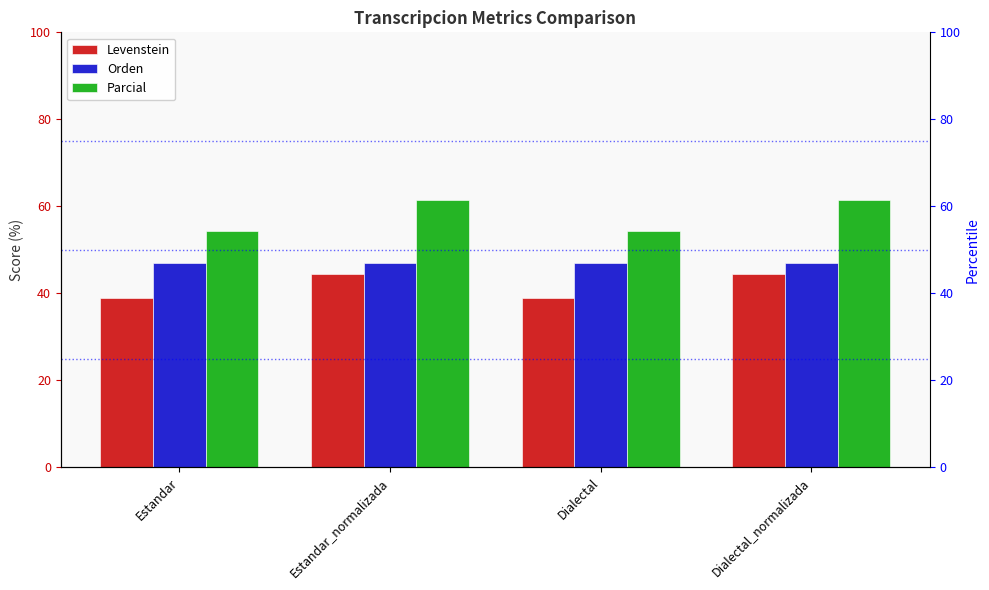

Does the chart contain stacked bars?

No